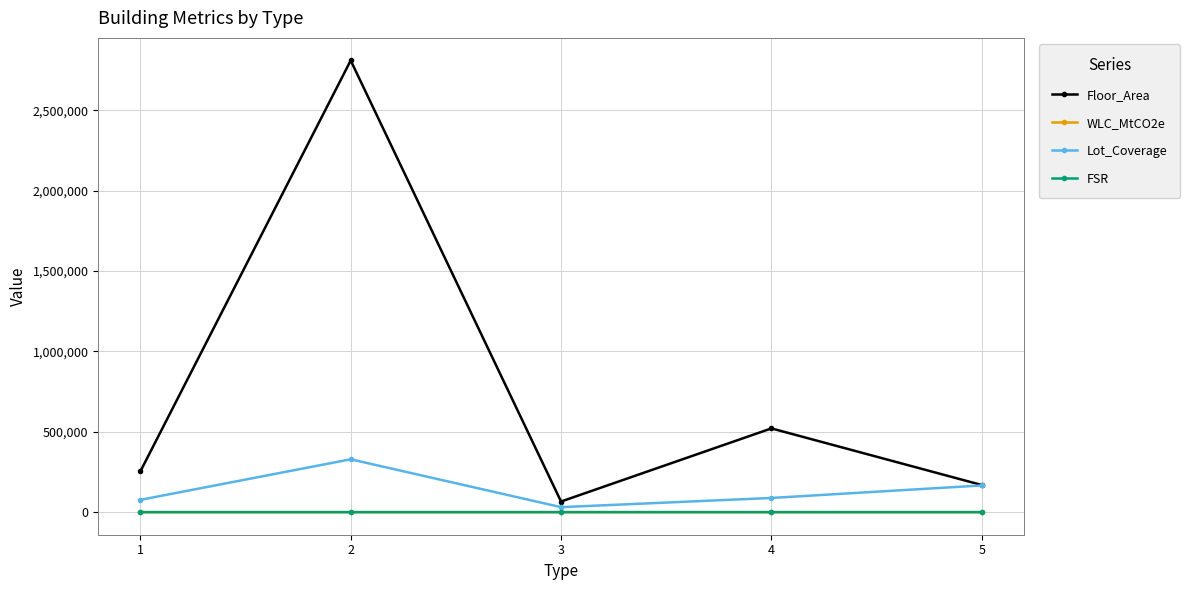

How many series are shown in this chart?

4